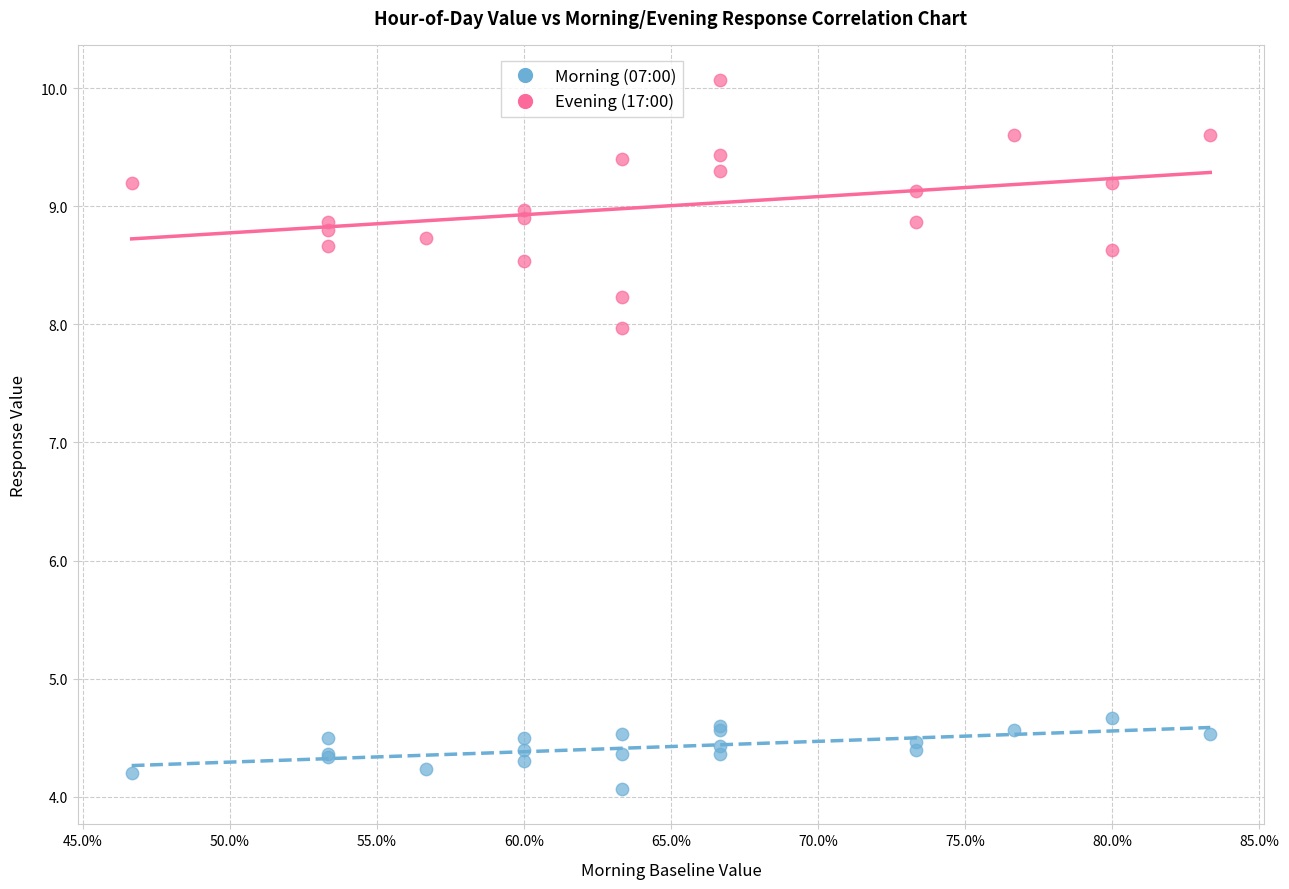

Which series reaches the minimum Y coordinate?

Morning (07:00)